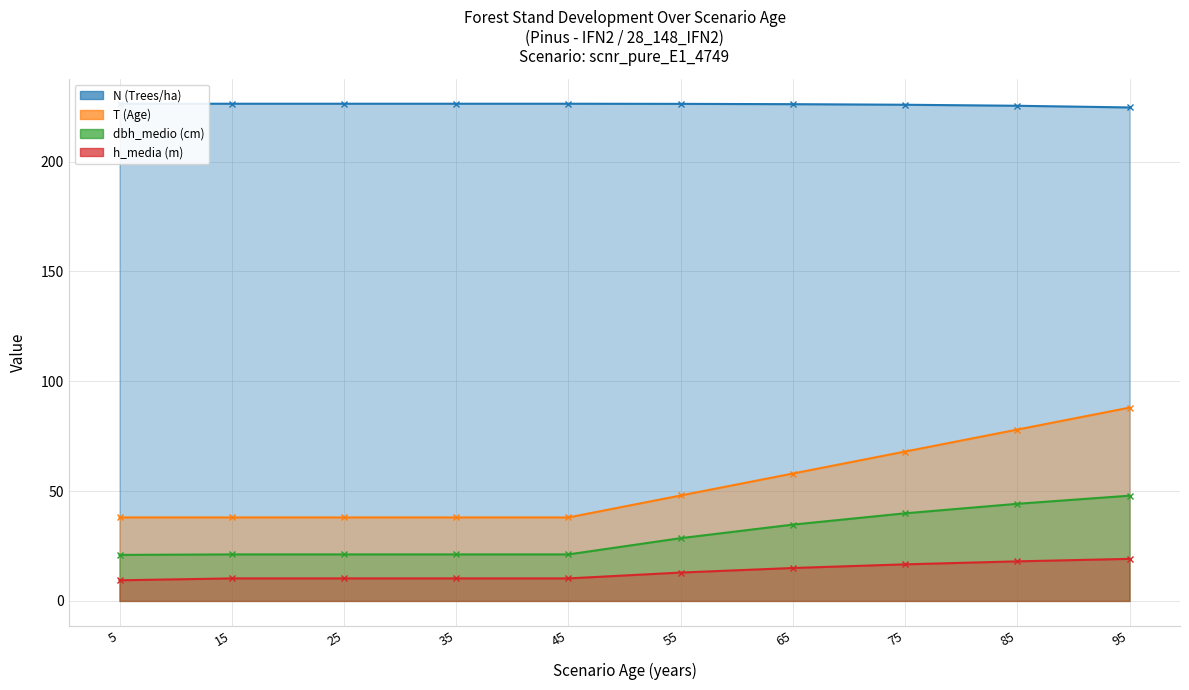

How many T (Age) values are between 38 and 68?

8